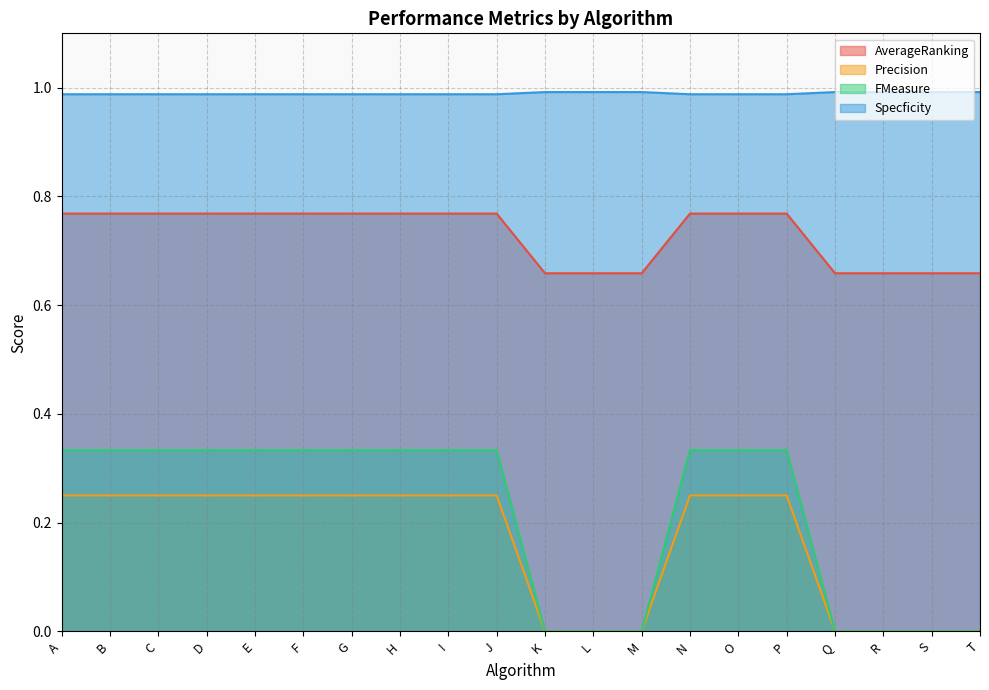

How many values in the FMeasure series exceed 0?

13